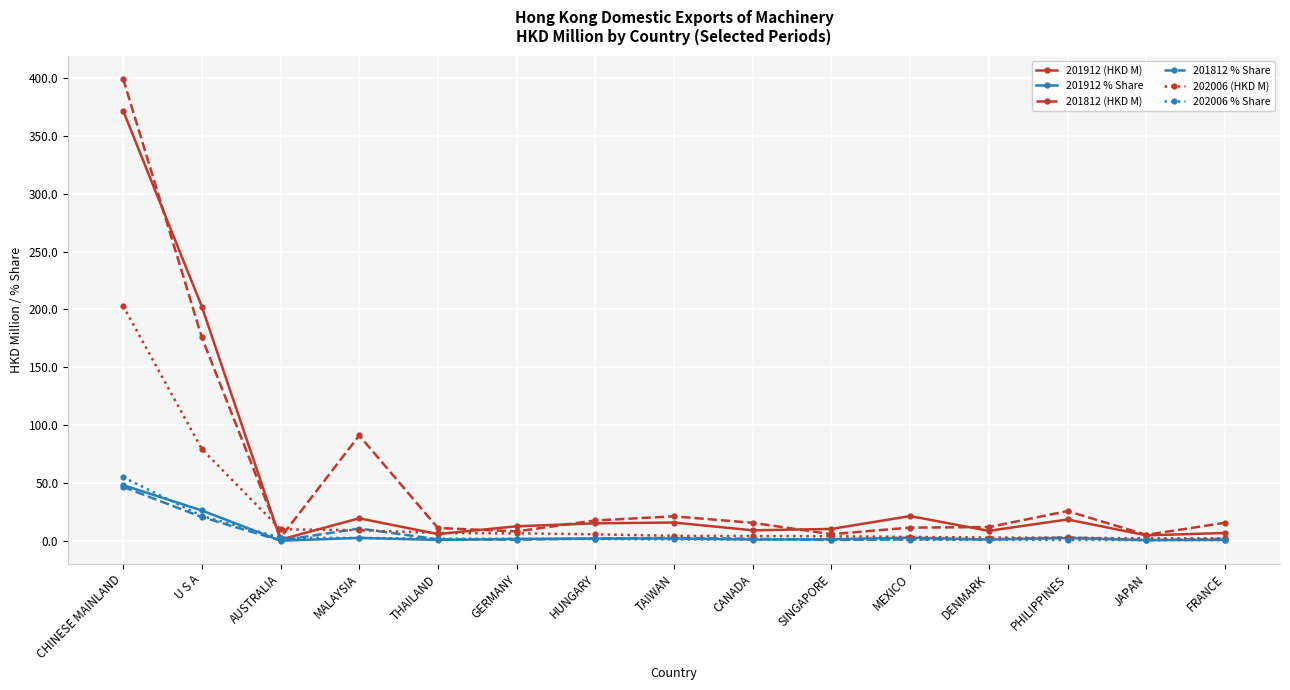

What is the difference between the 202006 % Share values at TAIWAN and CHINESE MAINLAND?

53.9